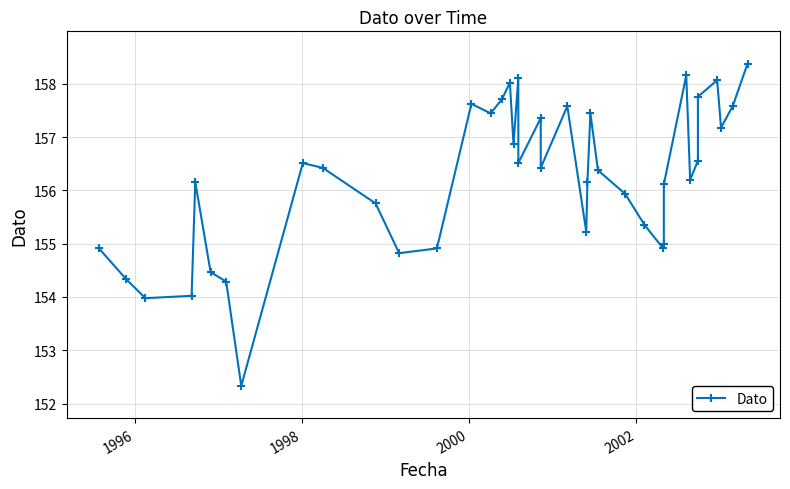

What is the average value?

156.2